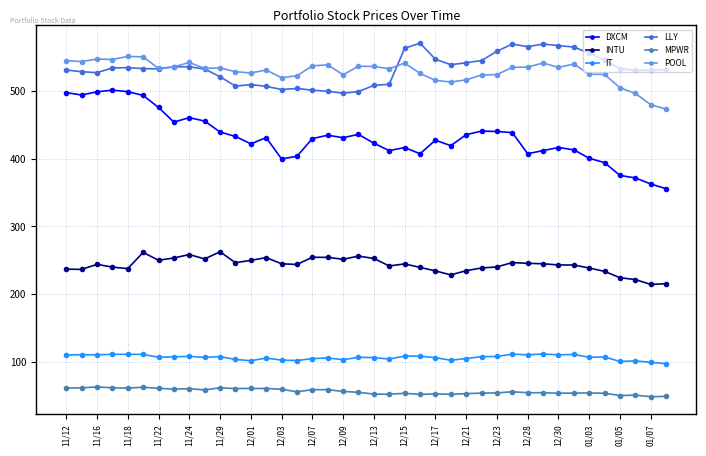

What is the value of the DXCM point at the 3rd from the left?

498.4